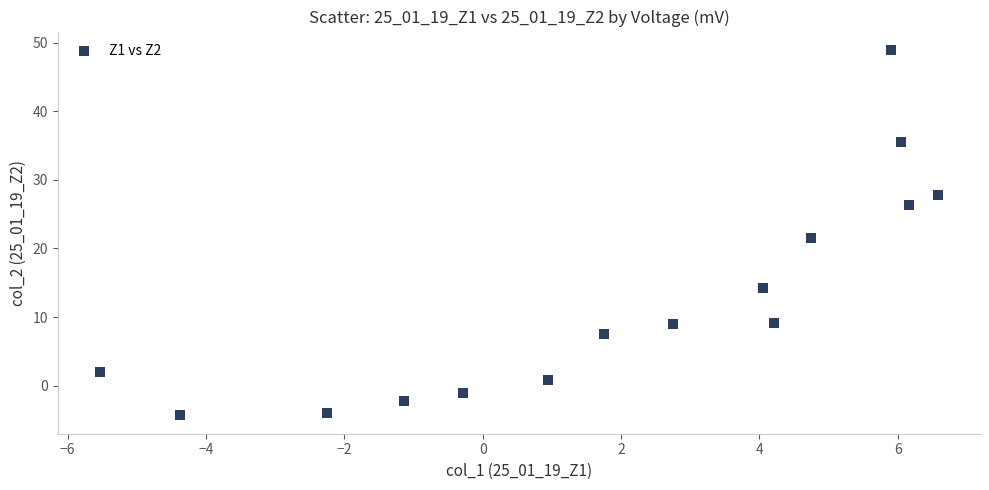

What is the range of Y values (max minus min)?

53.3